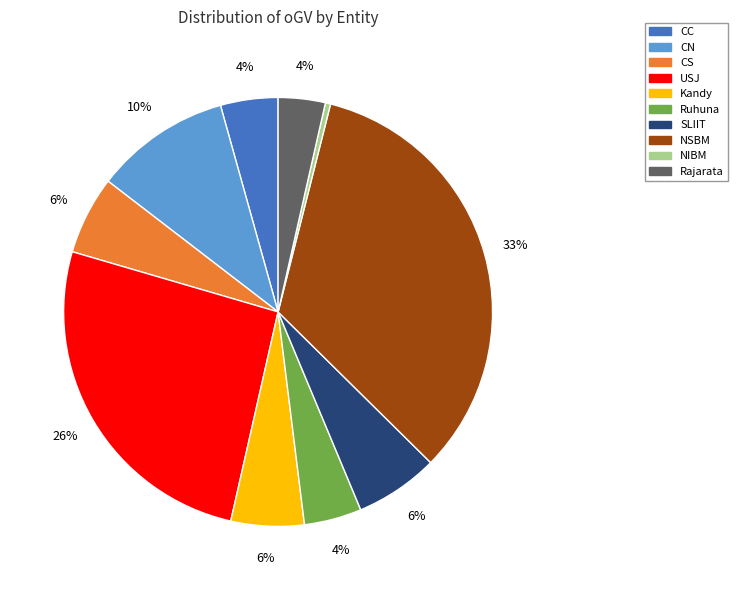

Is there any slice that represents more than half of the pie?

No